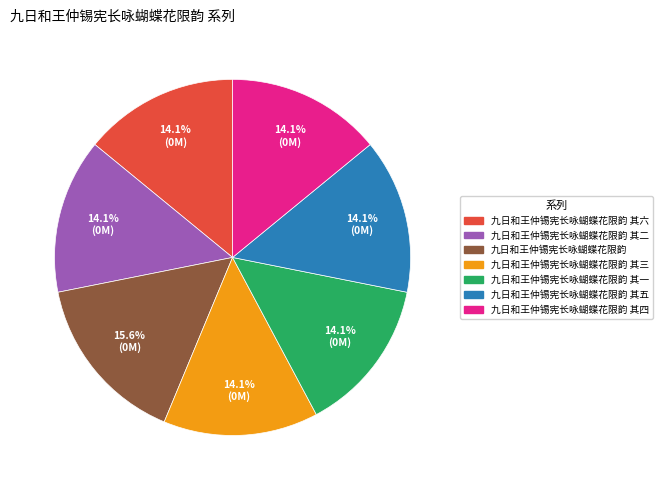

Count the number of slices in the pie.

7